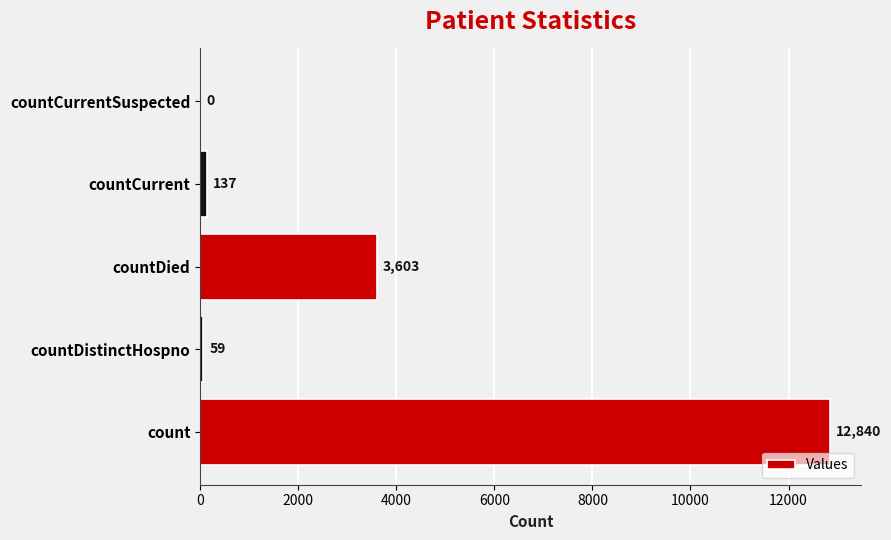

Reading bottom to top, list all the values displayed in this chart.

count=12840	countDistinctHospno=59	countDied=3603	countCurrent=137	countCurrentSuspected=0